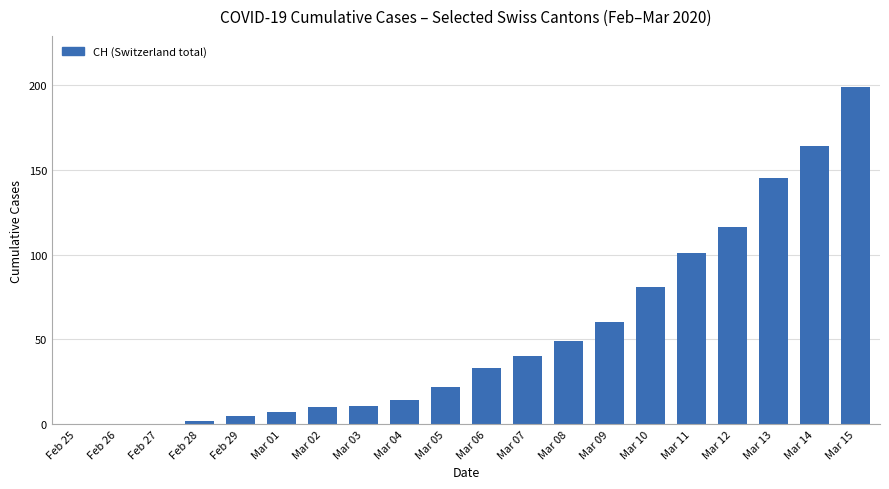

Does the chart contain stacked bars?

No